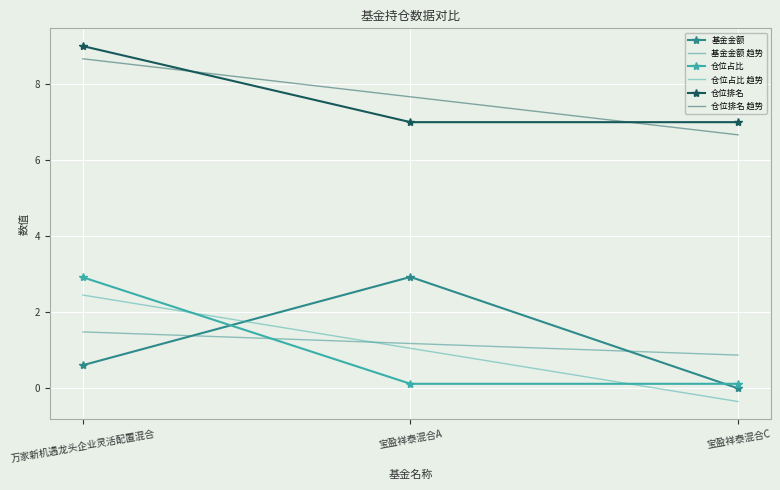

Where is 股票总仓位 nearest to the value 8?

万家新机遇龙头企业灵活配置混合